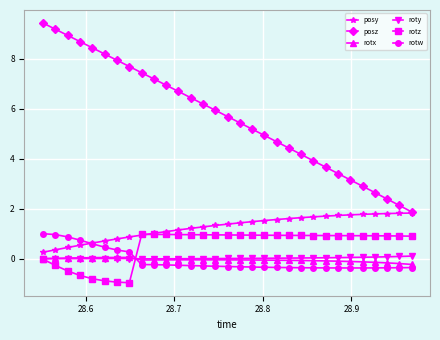

What is the value of the rotz point at the 17th from the left?

0.9